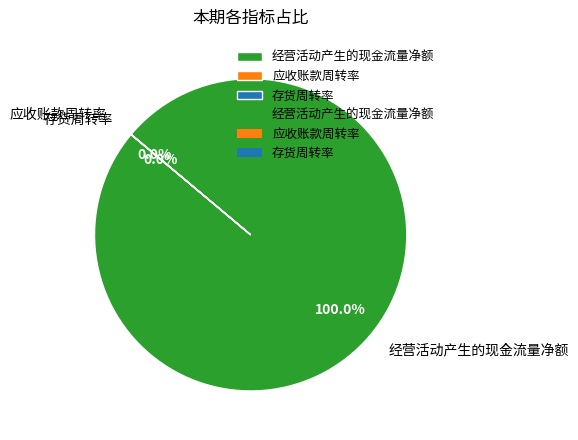

Is 经营活动产生的现金流量净额 the majority of the pie?

Yes